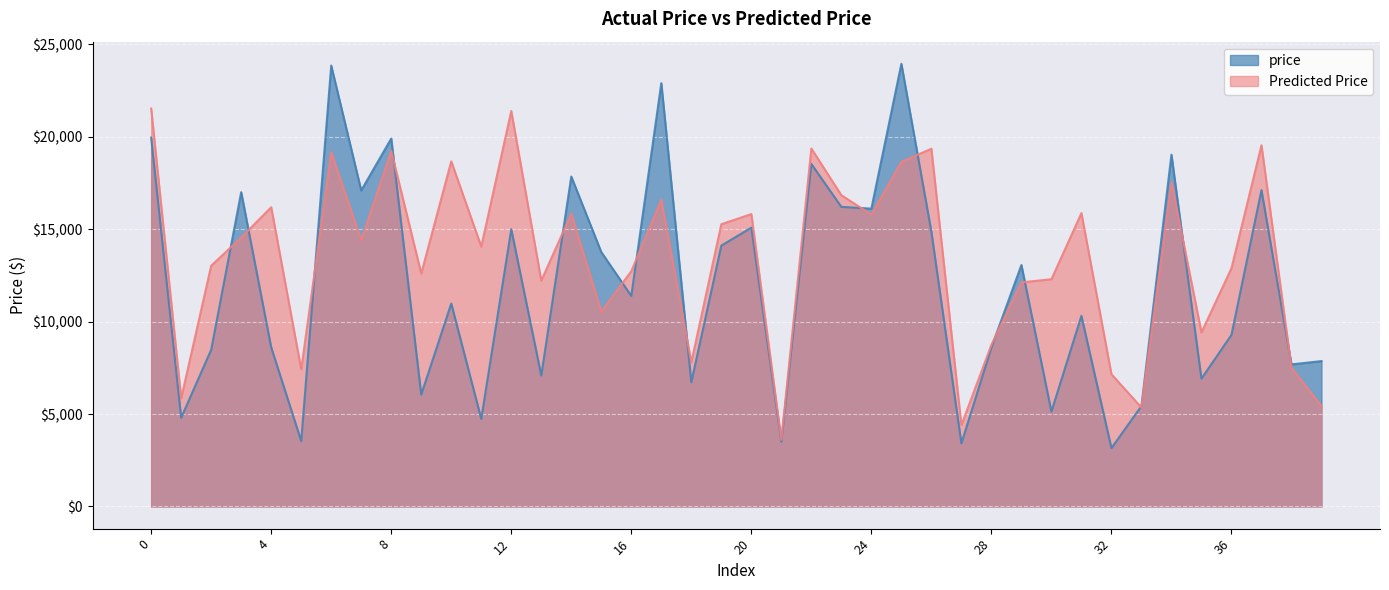

Reading left to right, what are all the values shown in this chart?

price: 19946.0	4799.0	8475.0	16998.0	8608.0	3538.0	23845.0	17091.0	19899.0	6050.0	10975.0	4738.0	14995.0	7085.0	17842.0	13758.0	11387.0	22894.0	6723.0	14110.0	15077.0	3508.0	18523.0	16203.0	16107.0	23940.0	14862.0	3414.0	8599.0	13059.0	5135.0	10309.0	3157.0	5431.0	19026.0	6914.0	9281.0	17110.0	7684.0	7863.0
Predicted Price: 21520.5	5849.6	13021.7	14545.0	16183.3	7416.4	19157.0	14400.0	19230.8	12598.7	18668.0	14054.9	21387.8	12214.4	15831.0	10548.7	12722.0	16591.2	7797.2	15265.2	15813.7	3610.1	19358.5	16832.6	15786.3	18637.5	19347.0	4397.6	8744.1	12121.2	12289.1	15866.2	7151.8	5351.1	17537.8	9413.0	12886.5	19533.6	7505.9	5429.4